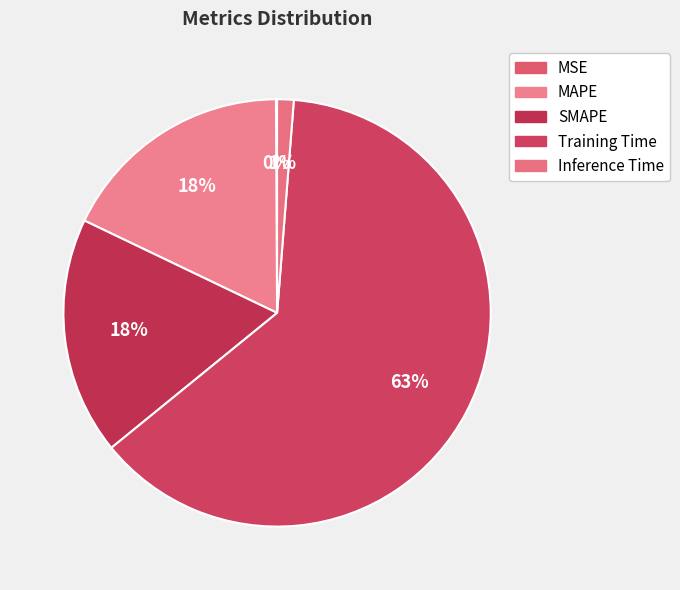

Is it true that Training Time is 63% of the pie?

True